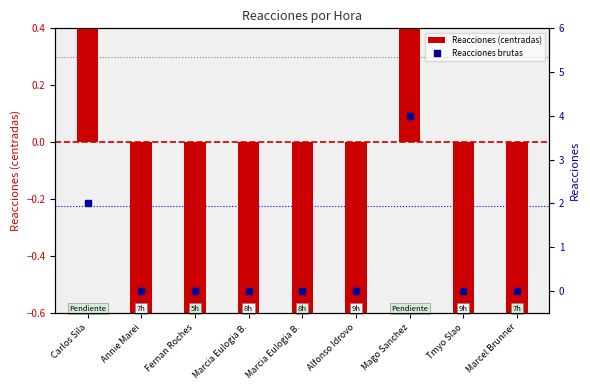

What is the sum of the Reacciones (centradas) values at Alfonso Idrovo and Fernan Roches?

-1.3